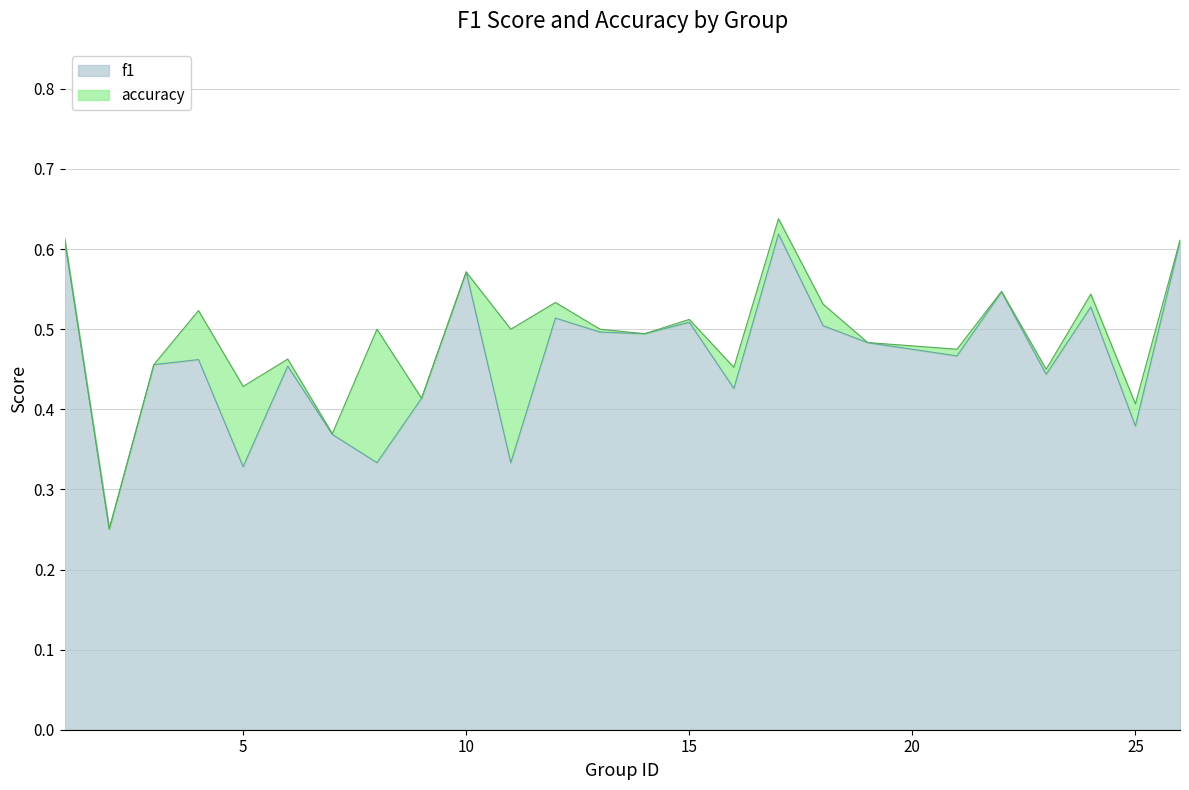

Which category has the highest value across all series?

17